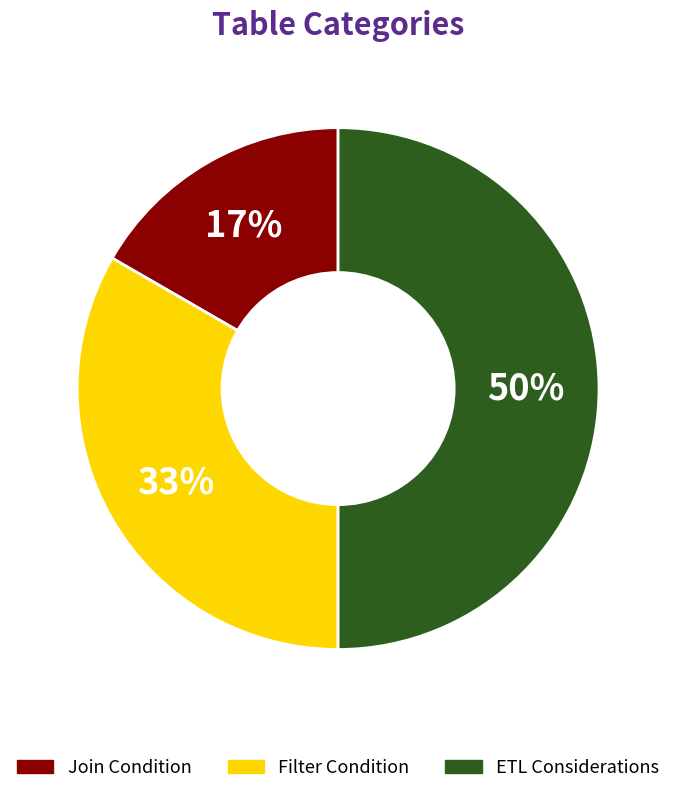

Rank the categories by value from highest to lowest.

ETL Considerations, Filter Condition, Join Condition